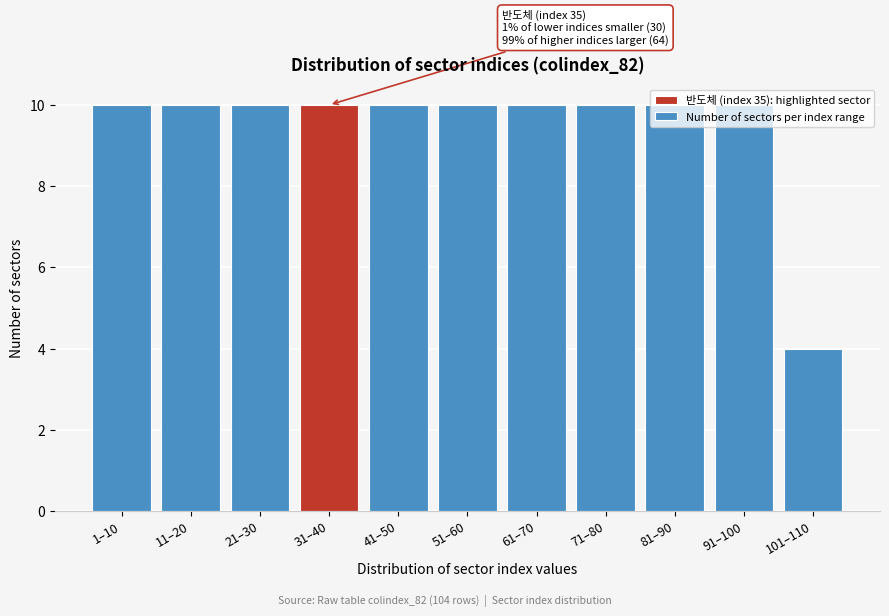

What is the average value?

9